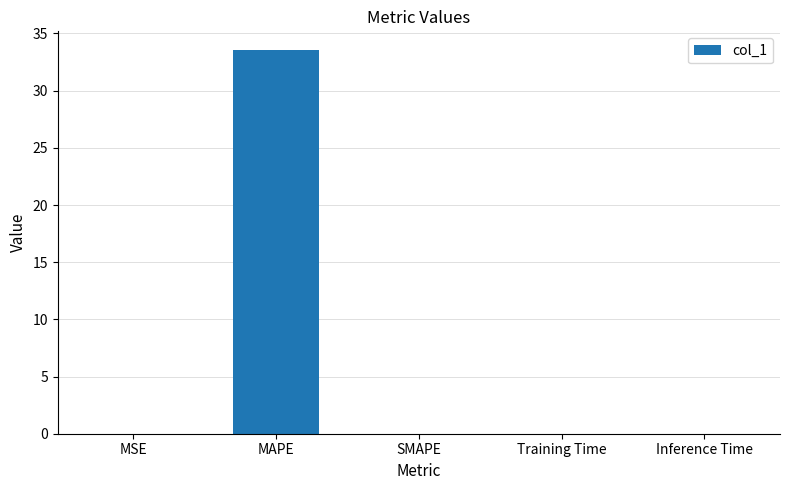

How many distinct data groups are displayed?

1